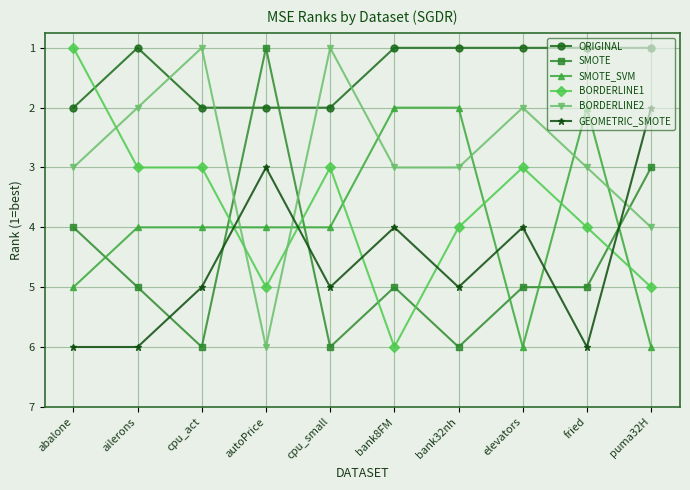

Reading left to right, transcribe all the data shown in this chart.

ORIGINAL: 2	1	2	2	2	1	1	1	1	1
SMOTE: 4	5	6	1	6	5	6	5	5	3
SMOTE_SVM: 5	4	4	4	4	2	2	6	2	6
BORDERLINE1: 1	3	3	5	3	6	4	3	4	5
BORDERLINE2: 3	2	1	6	1	3	3	2	3	4
GEOMETRIC_SMOTE: 6	6	5	3	5	4	5	4	6	2